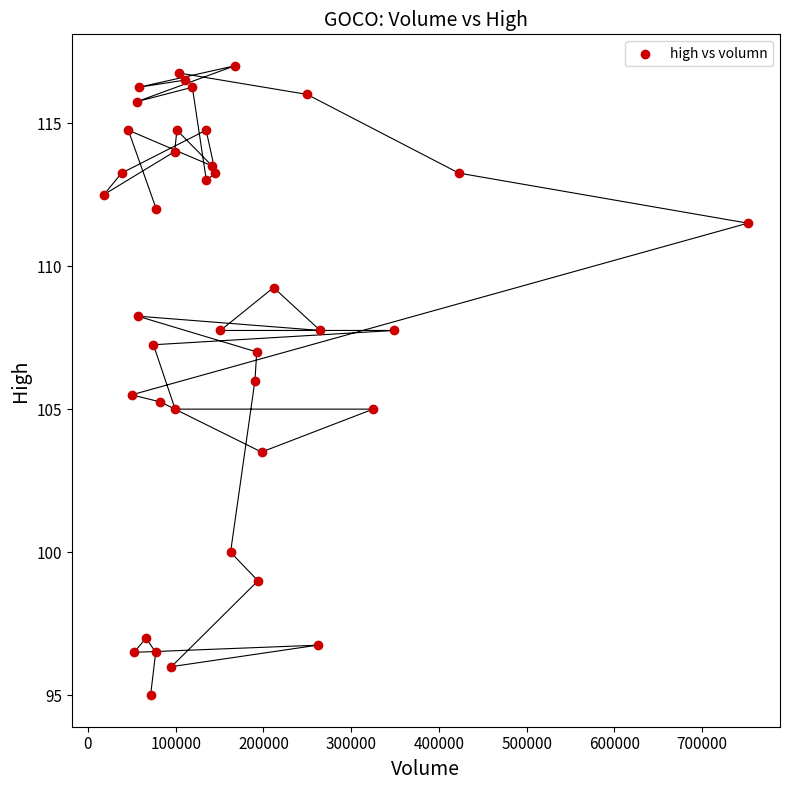

What is the range of X values (max minus min)?

733641.0